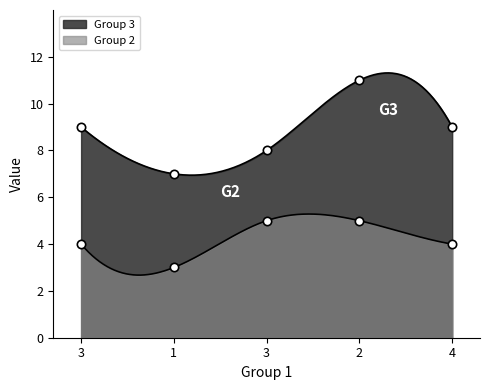

Which series has the largest range (max minus min)?

Group 3